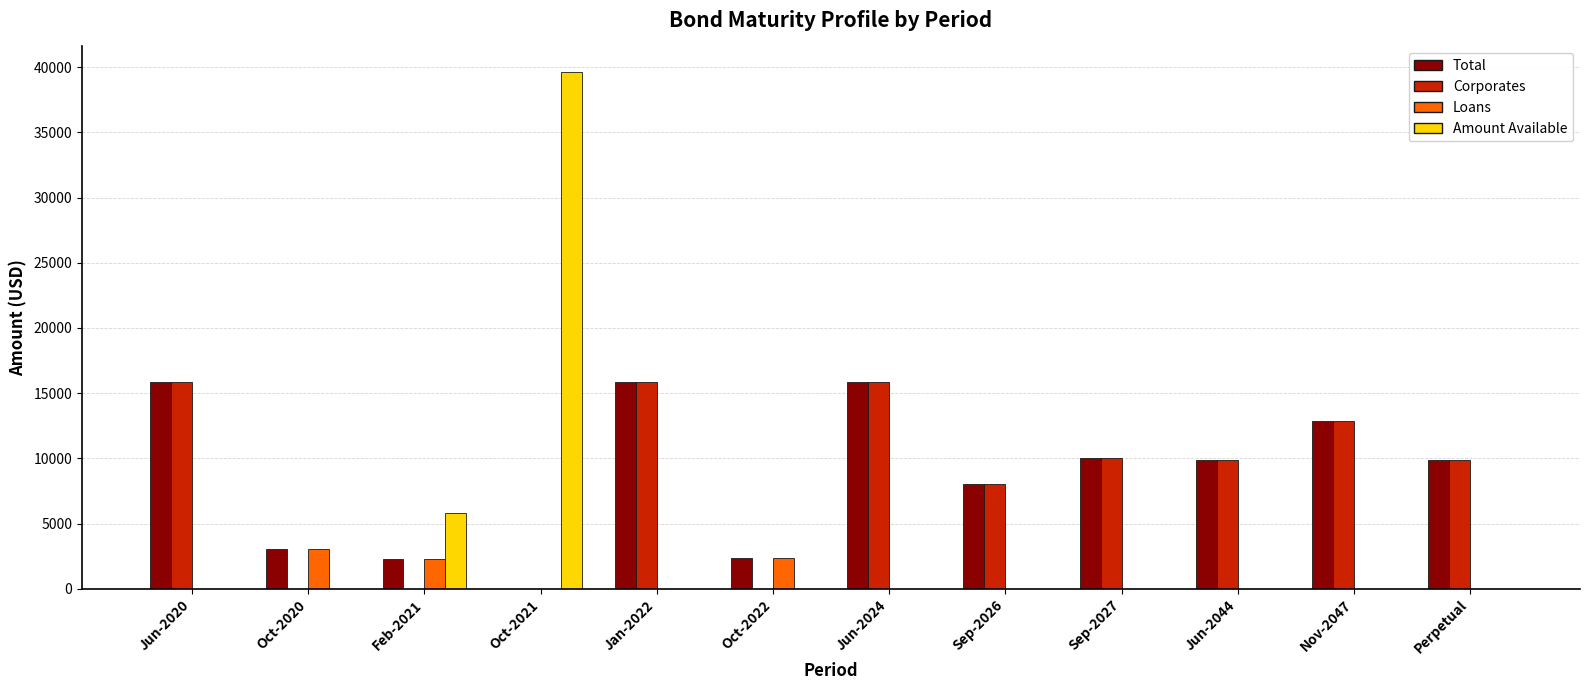

What is the total value across all series at Sep-2027?

20000.0